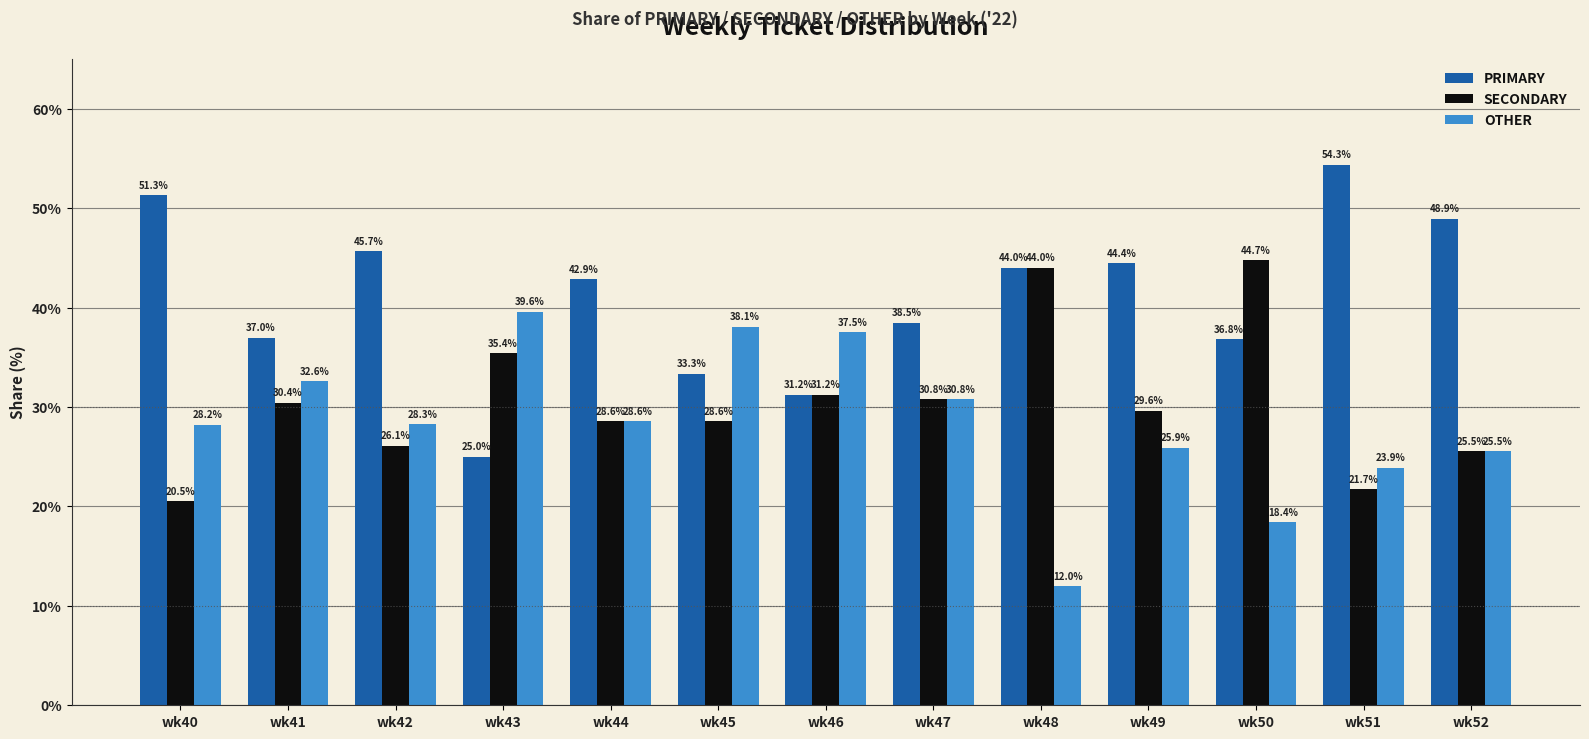

Which series has the widest spread of values?

PRIMARY